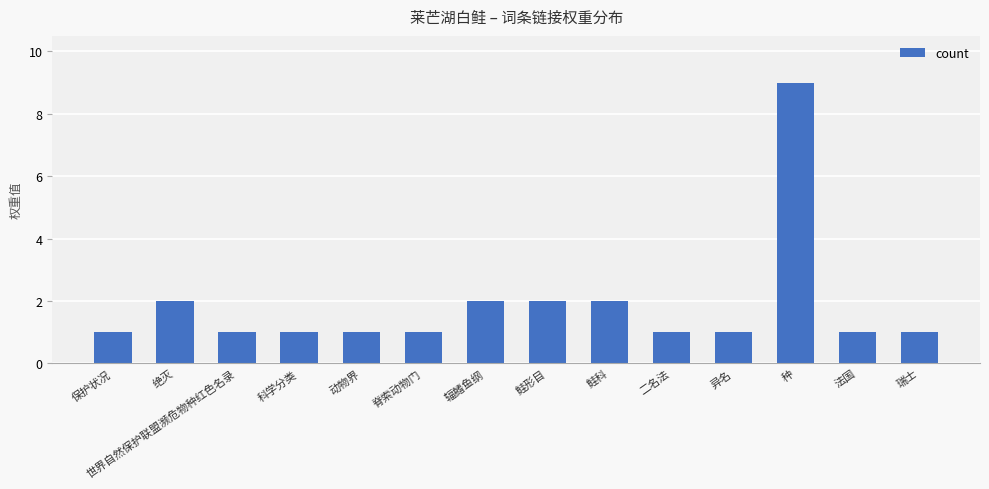

What is the sum of all values?

26